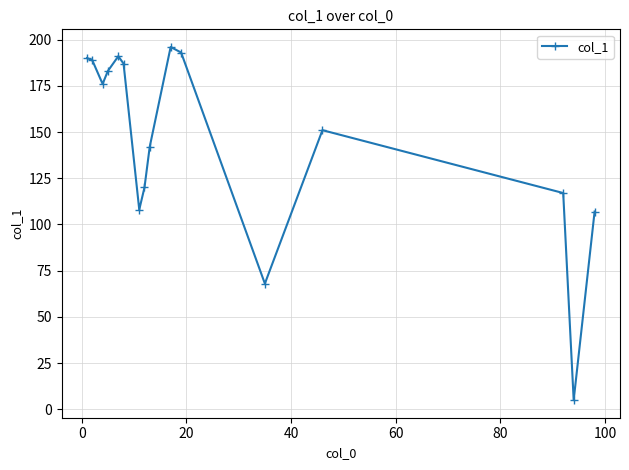

What is the sum of all values?

2323